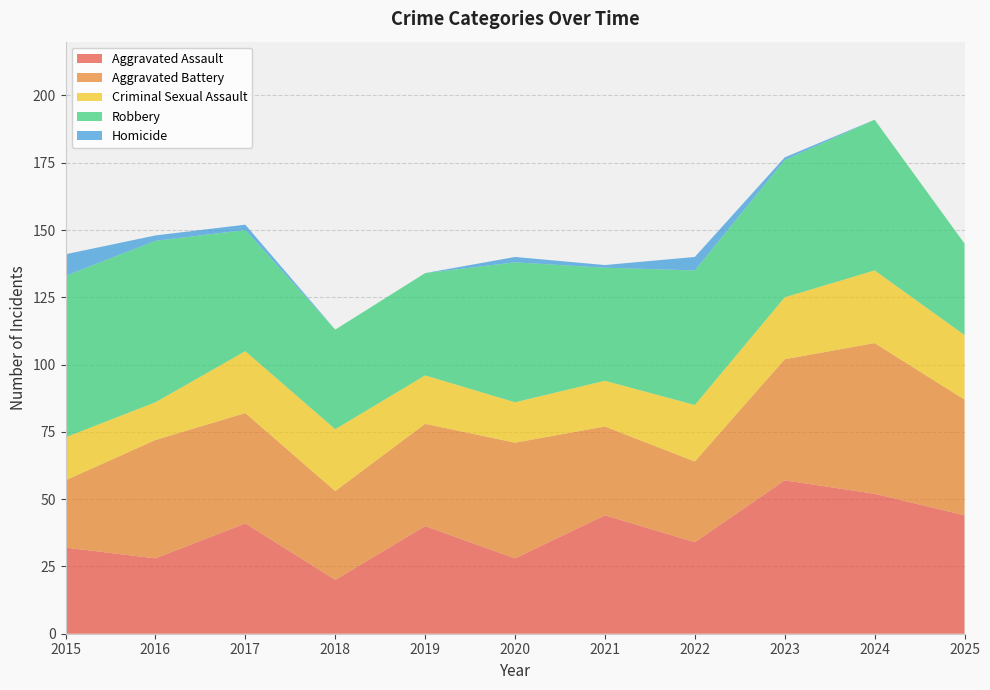

Reading left to right, what are all the values shown in this chart?

Aggravated Assault: 2015=32	2016=28	2017=41	2018=20	2019=40	2020=28	2021=44	2022=34	2023=57	2024=52	2025=44
Aggravated Battery: 2015=25	2016=44	2017=41	2018=33	2019=38	2020=43	2021=33	2022=30	2023=45	2024=56	2025=43
Criminal Sexual Assault: 2015=16	2016=14	2017=23	2018=23	2019=18	2020=15	2021=17	2022=21	2023=23	2024=27	2025=24
Robbery: 2015=60	2016=60	2017=45	2018=37	2019=38	2020=52	2021=42	2022=50	2023=51	2024=56	2025=34
Homicide: 2015=8	2016=2	2017=2	2018=0	2019=0	2020=2	2021=1	2022=5	2023=1	2024=0	2025=0